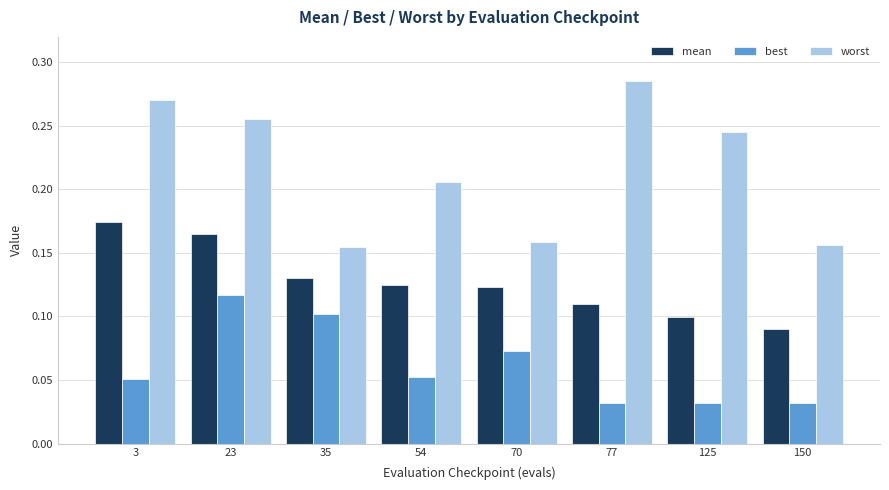

Is it true that best equals 0.1 at 150?

False